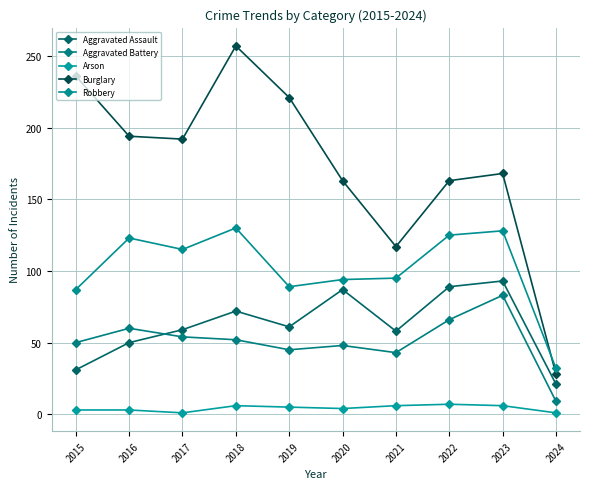

The value of Robbery at 2017 is 115. True or false?

True